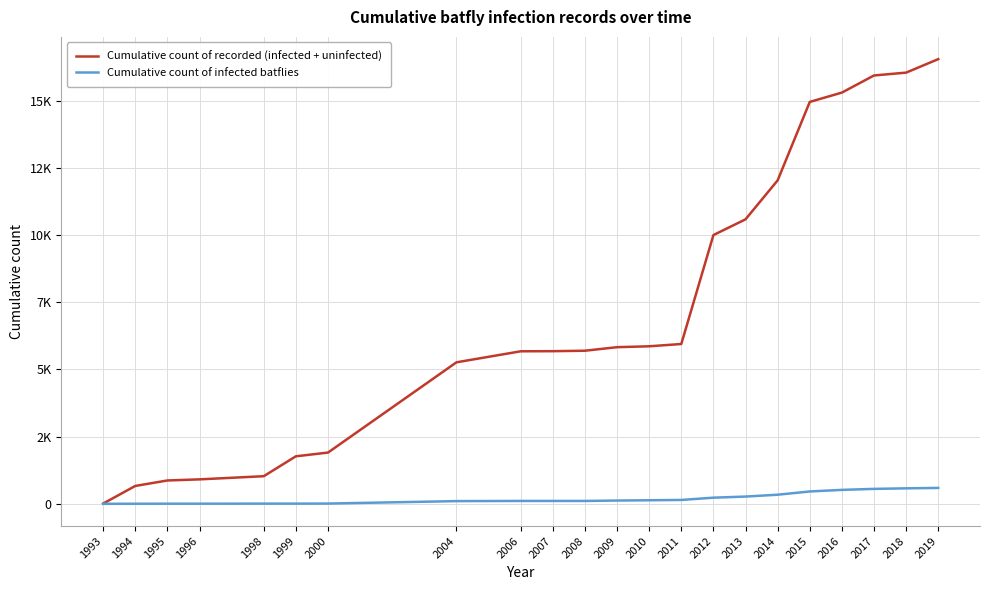

What are all the series names shown in the legend?

Cumulative count of recorded (infected + uninfected), Cumulative count of infected batflies